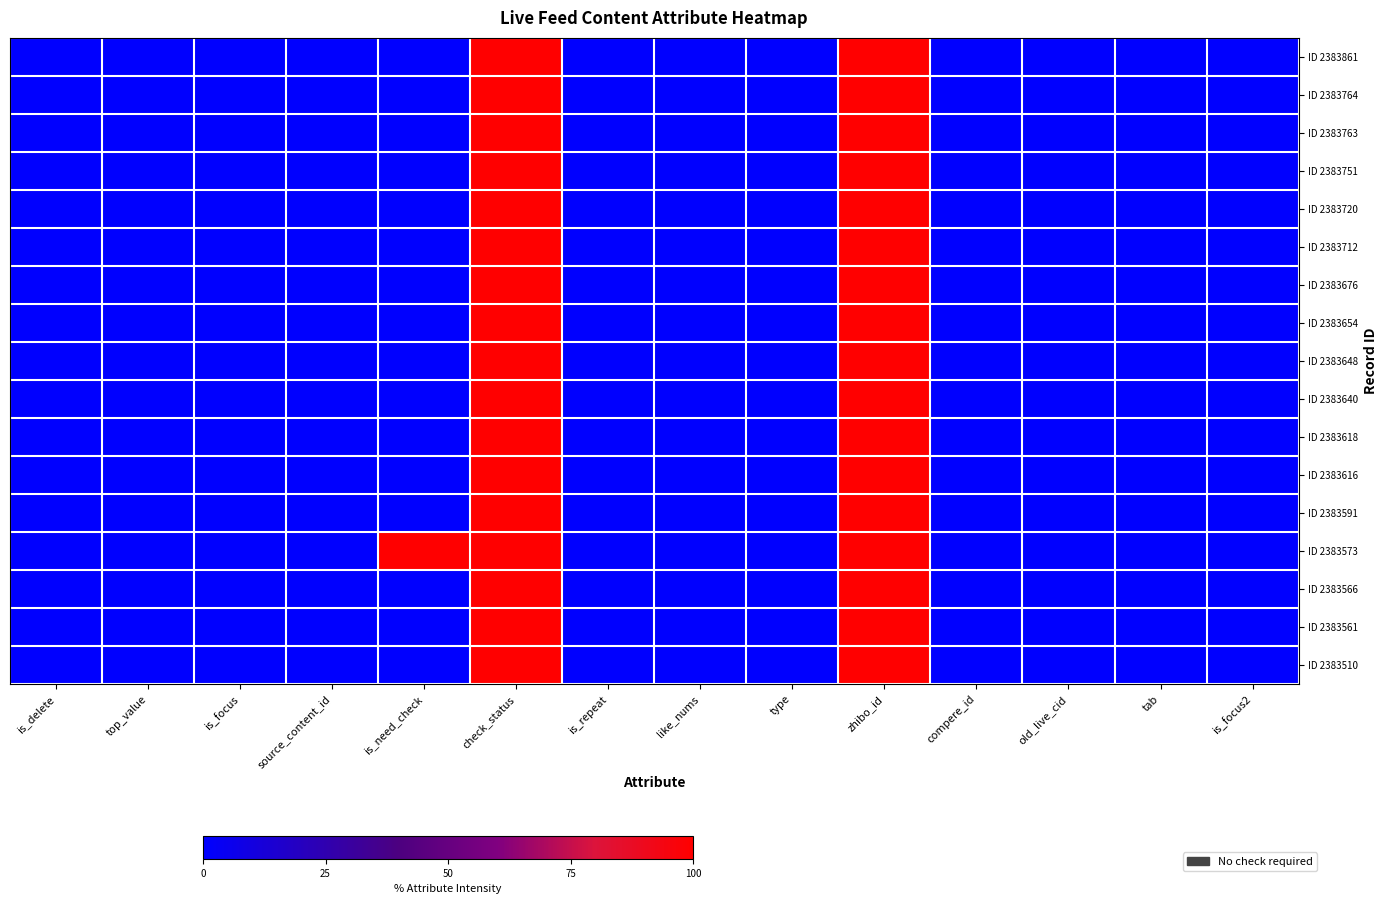

Rank the series at check_status from highest to lowest value.

ID 2383861, ID 2383764, ID 2383763, ID 2383751, ID 2383720, ID 2383712, ID 2383676, ID 2383654, ID 2383648, ID 2383640, ID 2383618, ID 2383616, ID 2383591, ID 2383573, ID 2383566, ID 2383561, ID 2383510